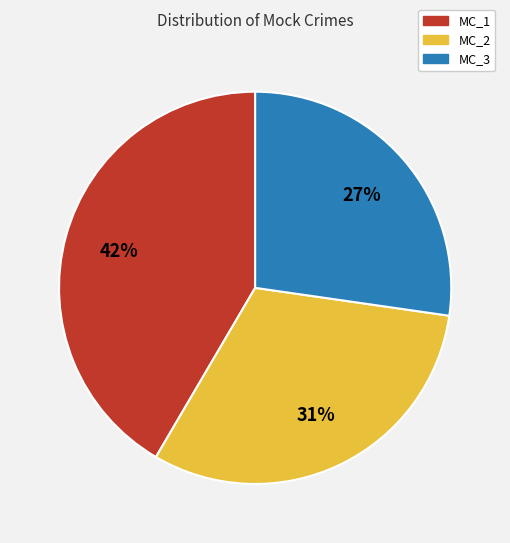

Is the sum of MC_3 and MC_2 greater than half?

Yes